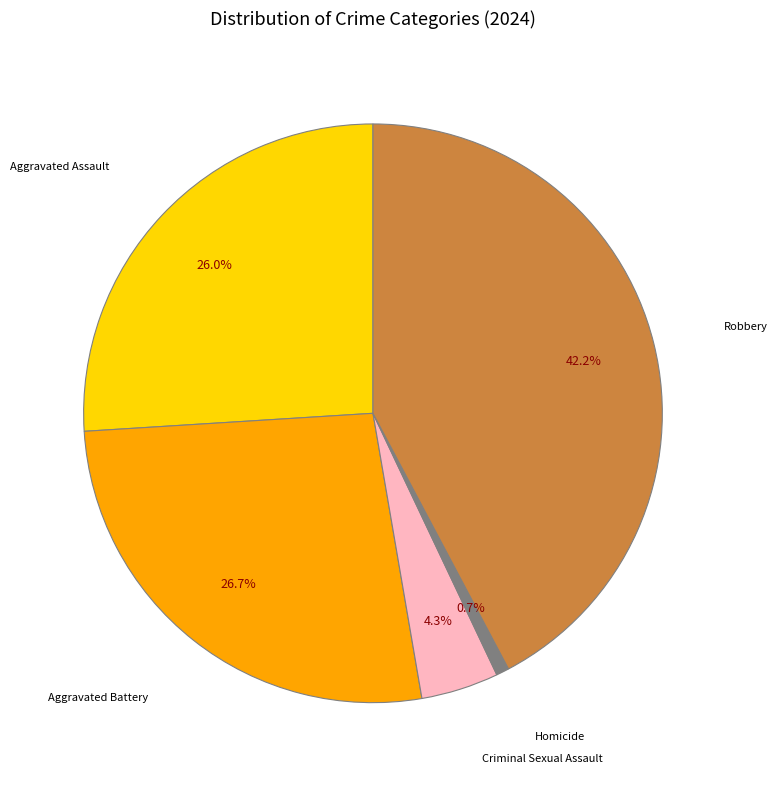

How many slices are in this pie chart?

5